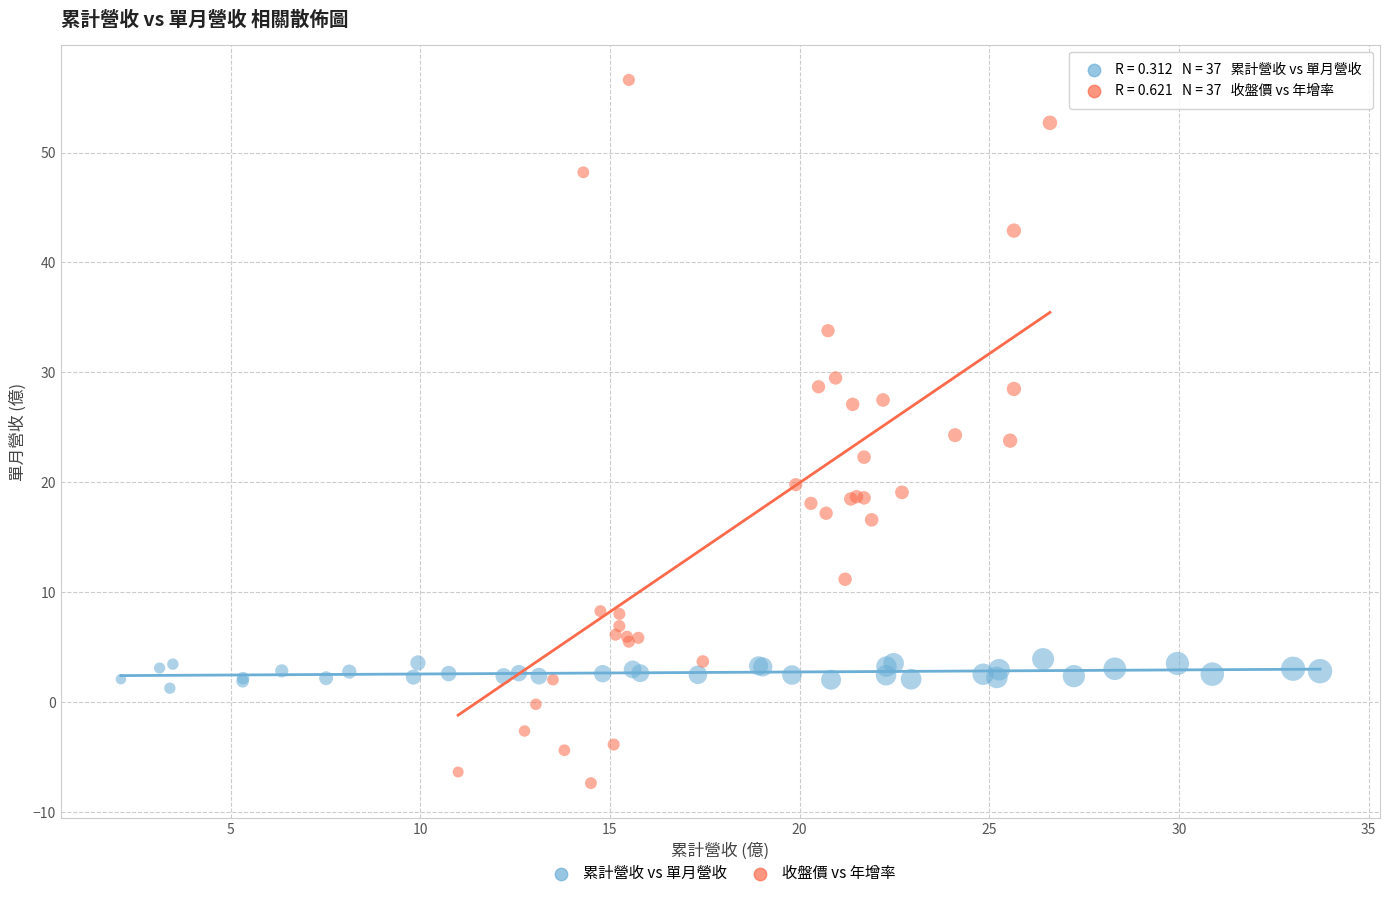

Which series contains the lowest Y value?

收盤價 vs 年增率